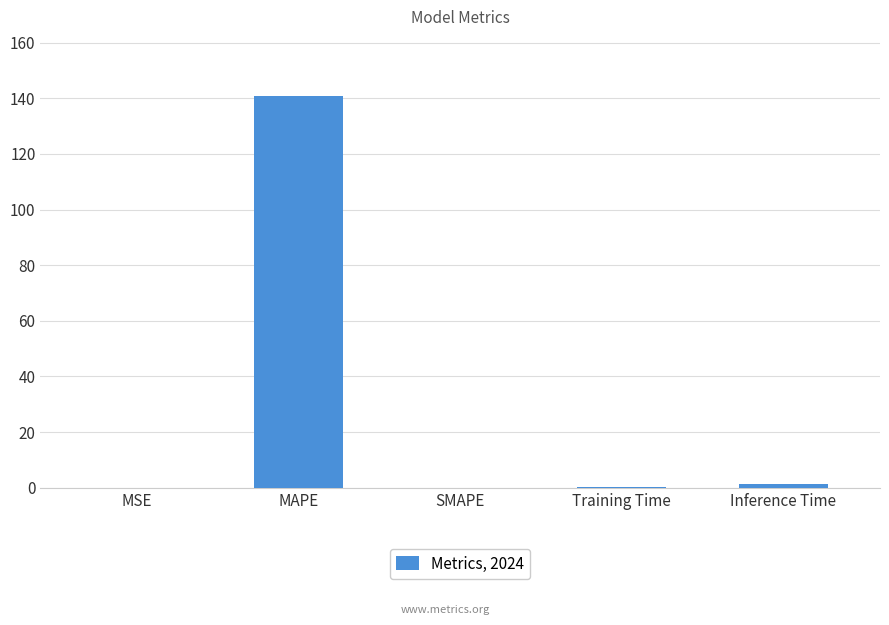

True or false: the data shows 0.0 at MSE.

True